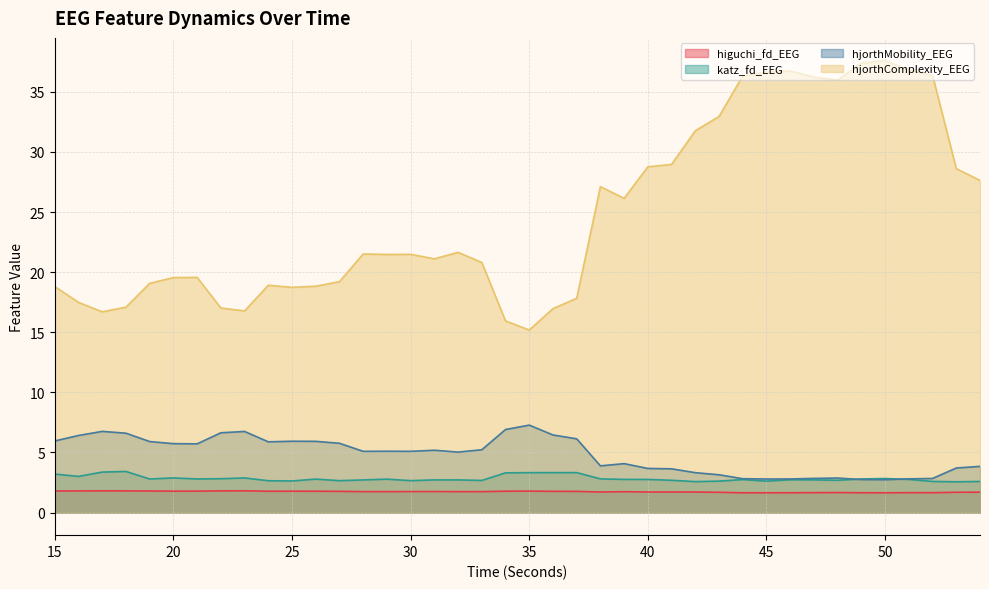

What is the value of the hjorthComplexity_EEG point at the 13th from the left?

19.2